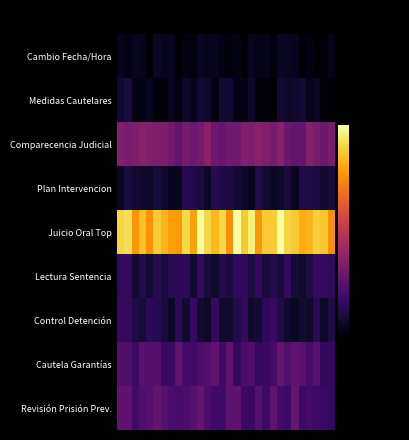

How many distinct data groups are displayed?

9